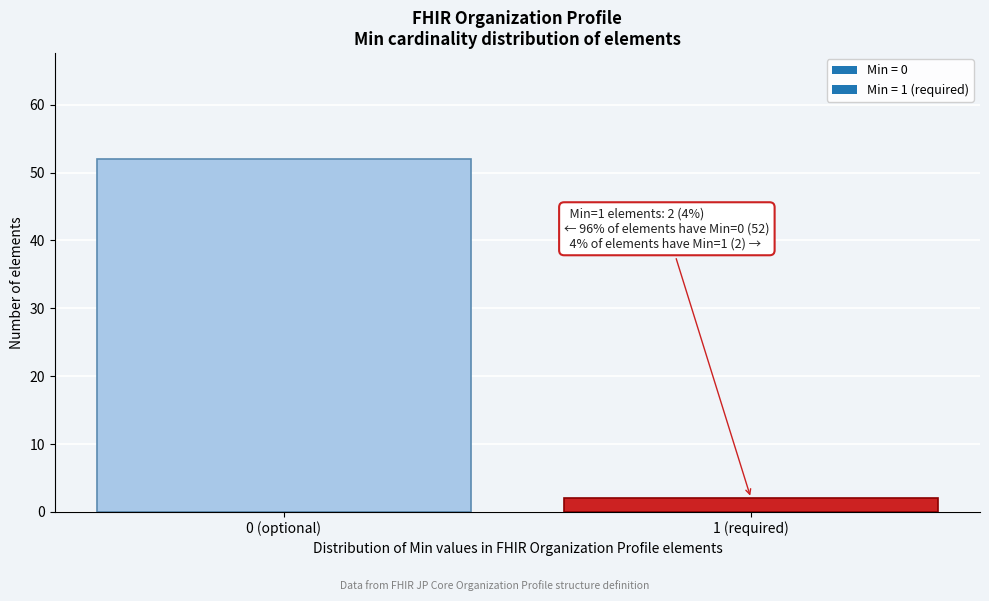

Reading right to left, transcribe all the data shown in this chart.

2	52